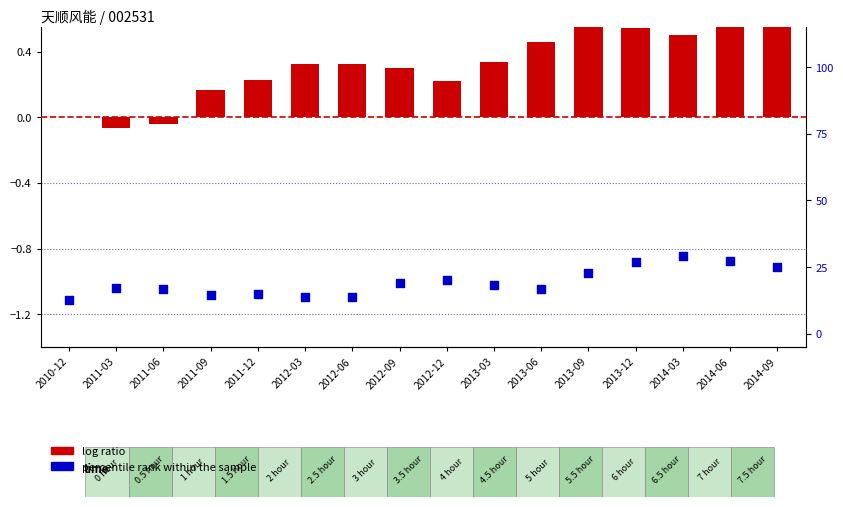

What are all the series names shown in the legend?

log ratio, percentile rank within the sample